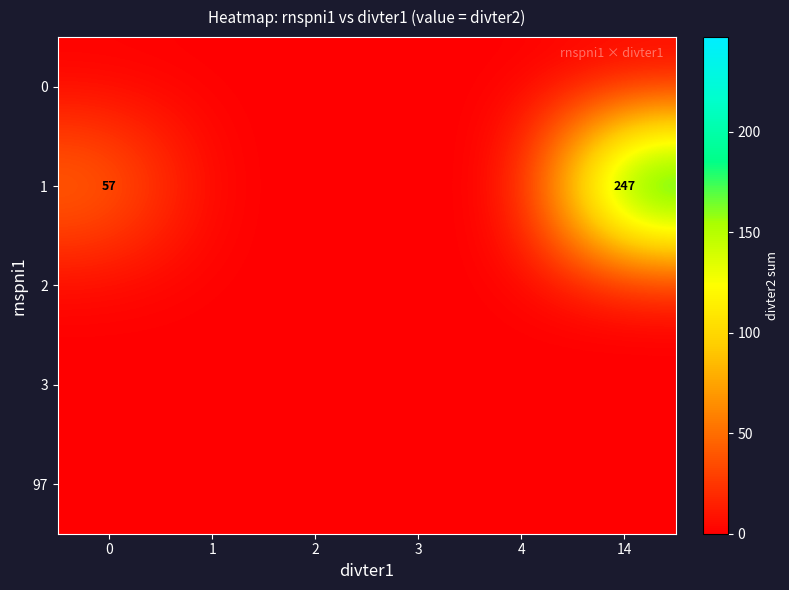

Between 0 and 1, which series saw the biggest shift?

1